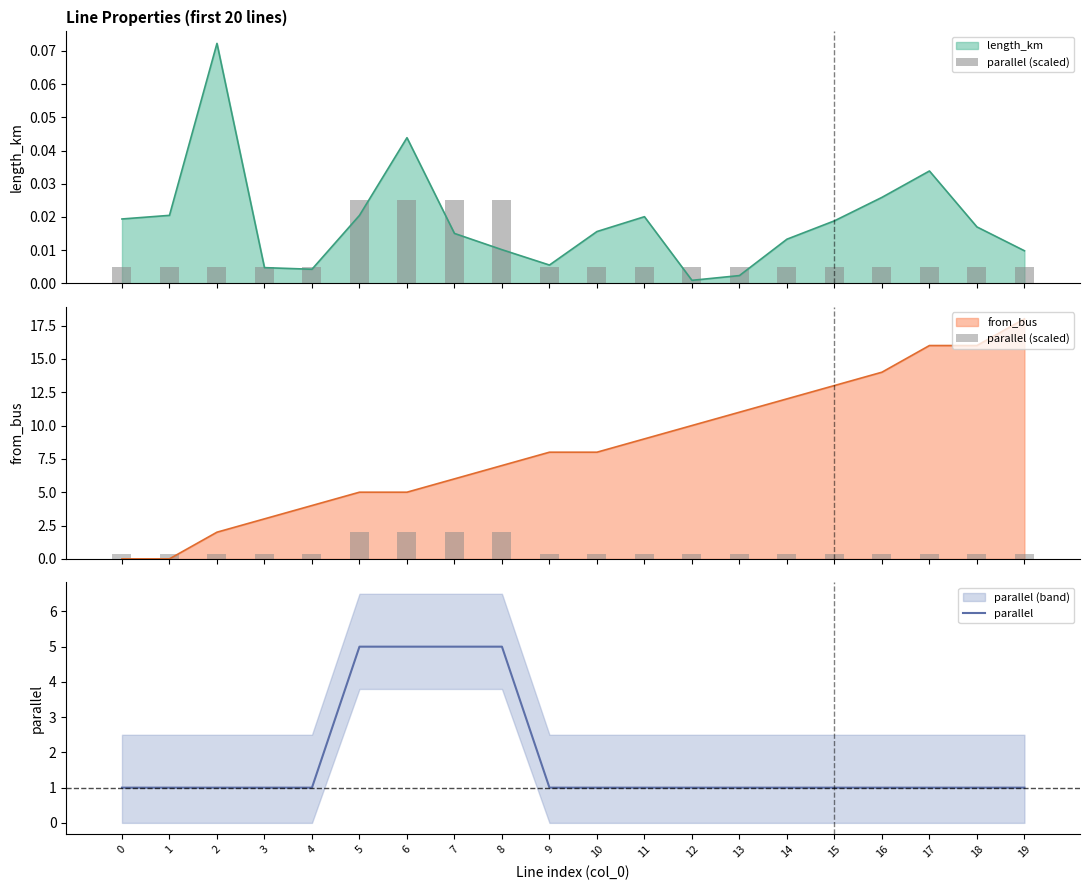

True or false: parallel has a value of 1 at 15.

True